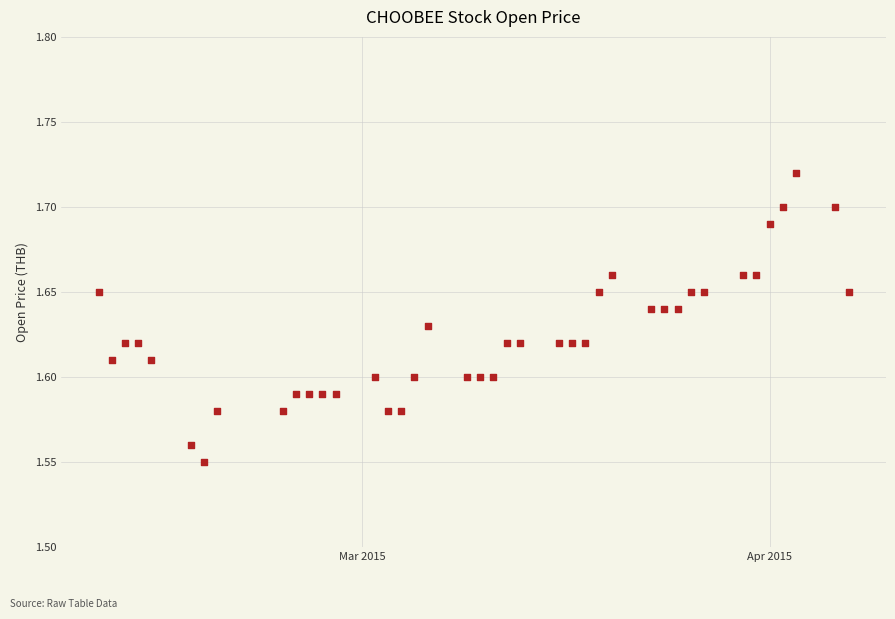

What is the range of X values (max minus min)?

57.0